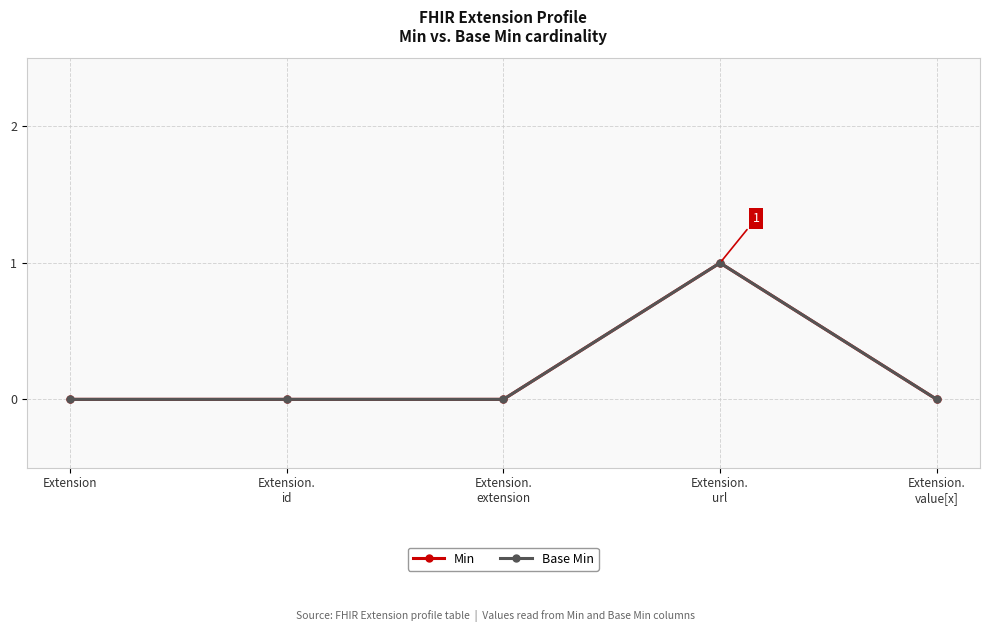

Reading left to right, transcribe all the data shown in this chart.

Min: 0	0	0	1	0
Base Min: 0	0	0	1	0